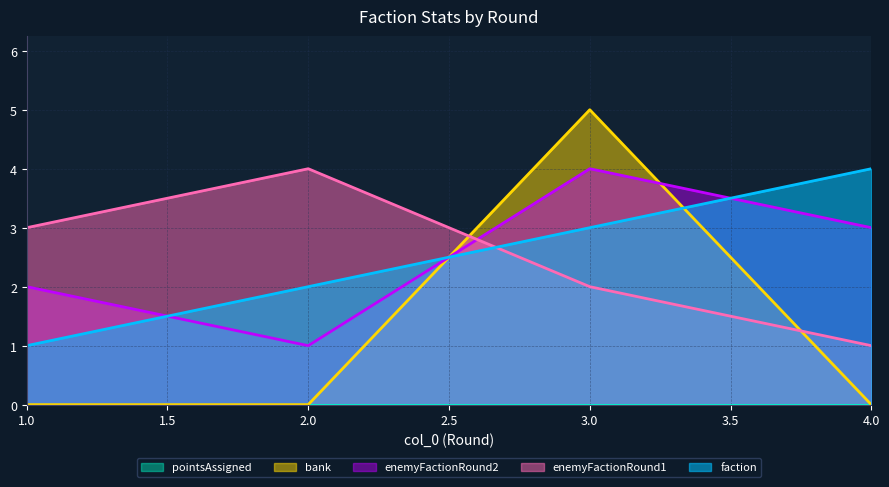

What is the sum of the enemyFactionRound2 values at 2.0 and 4.0?

4